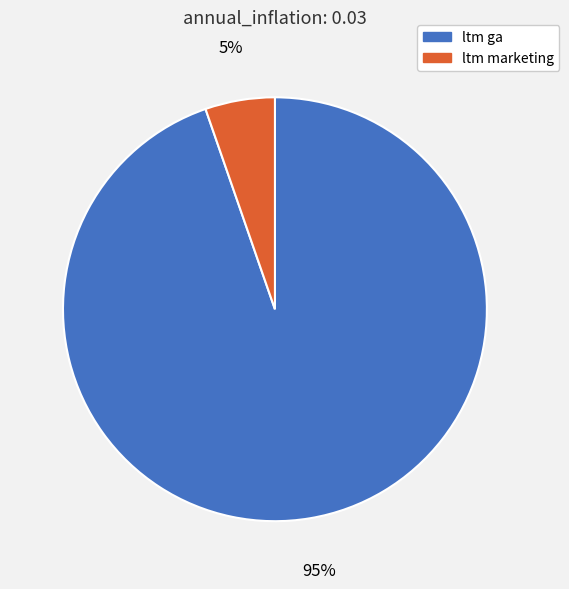

To the nearest percent, what is the combined percentage of ltm ga and ltm marketing?

100%